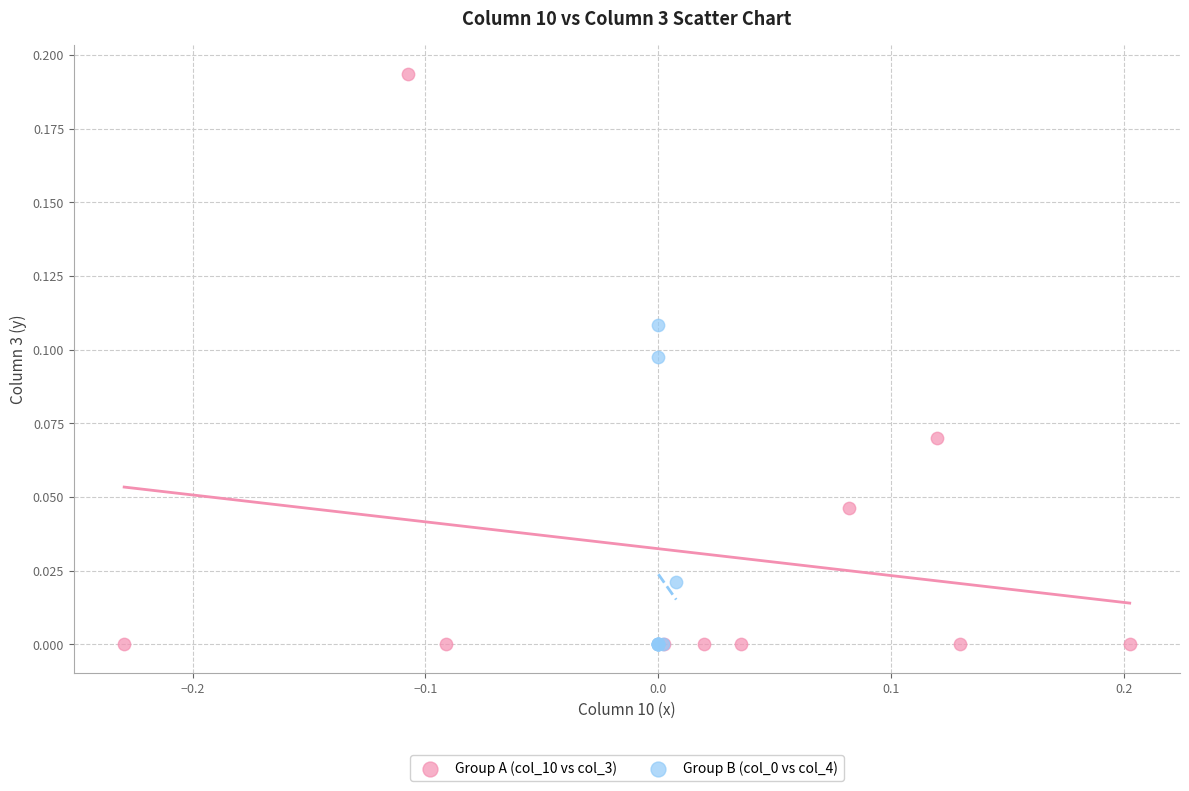

Which series has the largest Y range (max minus min)?

Group A (col_10 vs col_3)